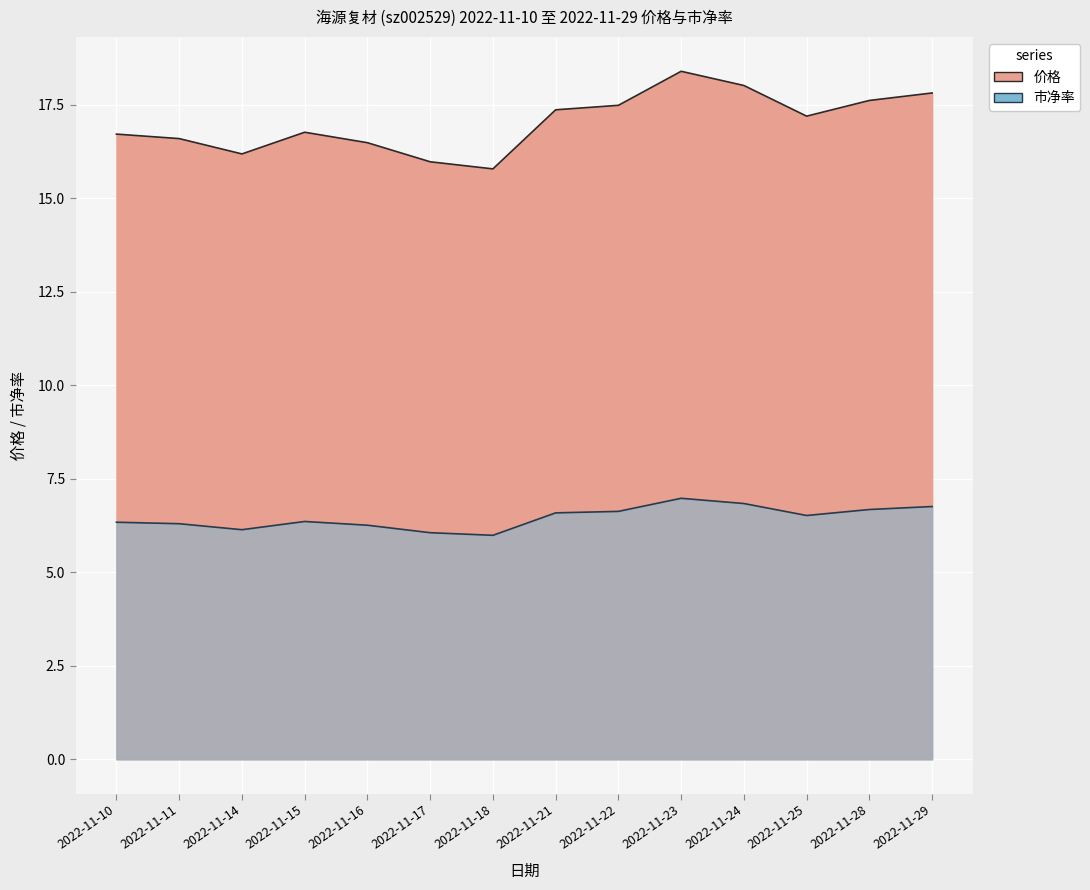

What is the sum of the 市净率 values at 2022-11-17 and 2022-11-23?

13.0